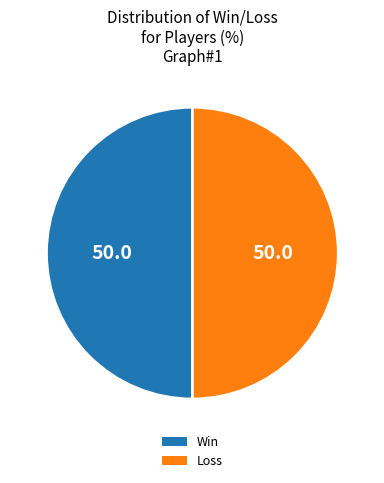

Is it true that Loss is 56% of the pie?

False